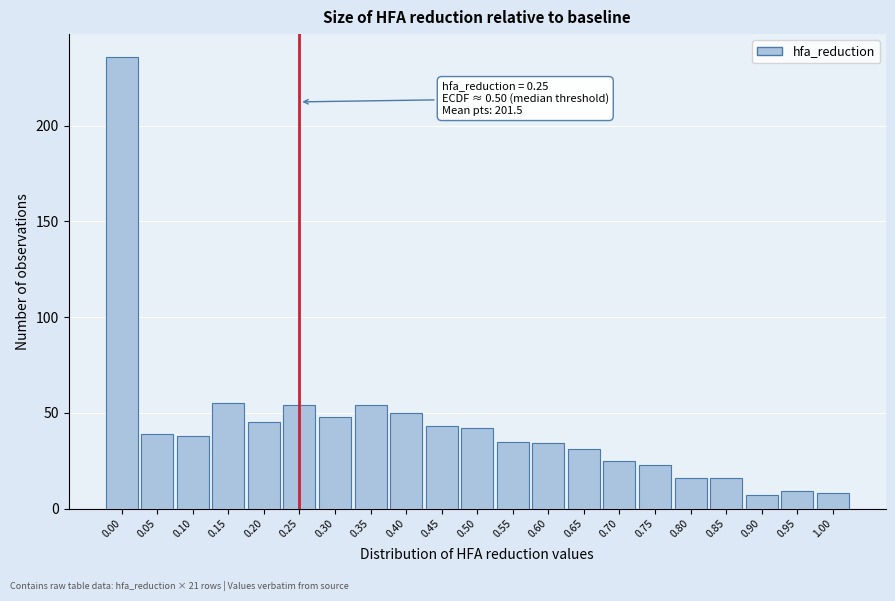

Reading left to right, list all the values displayed in this chart.

0.00=236	0.05=39	0.10=38	0.15=55	0.20=45	0.25=54	0.30=48	0.35=54	0.40=50	0.45=43	0.50=42	0.55=35	0.60=34	0.65=31	0.70=25	0.75=23	0.80=16	0.85=16	0.90=7	0.95=9	1.00=8